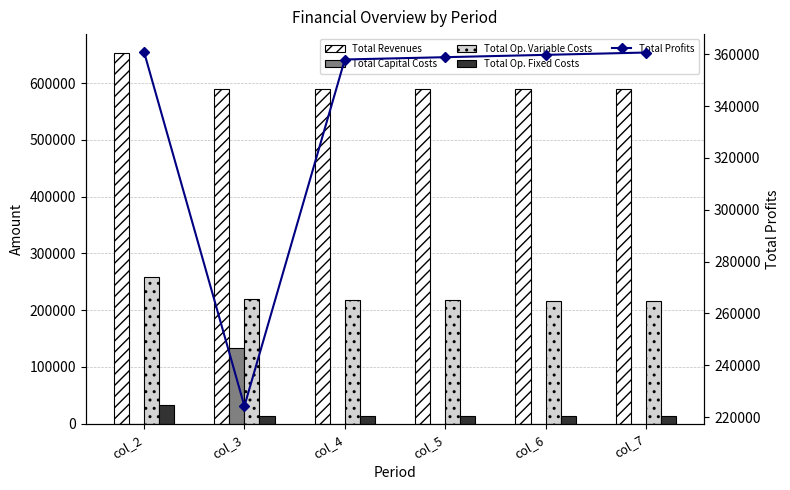

Is it true that Total Profits equals 632814.1 at col_7?

False